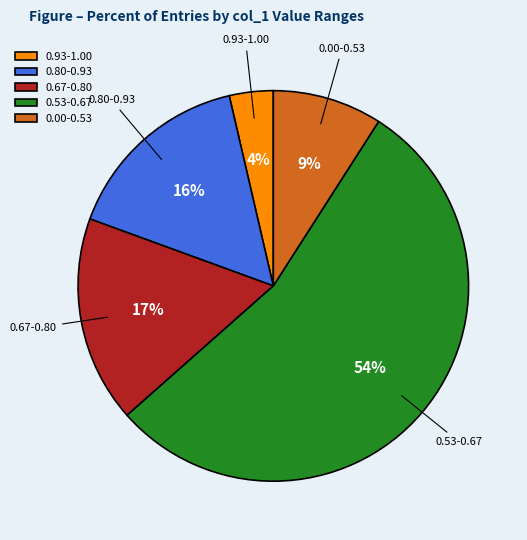

Is it true that 0.67-0.80 is 17% of the pie?

True